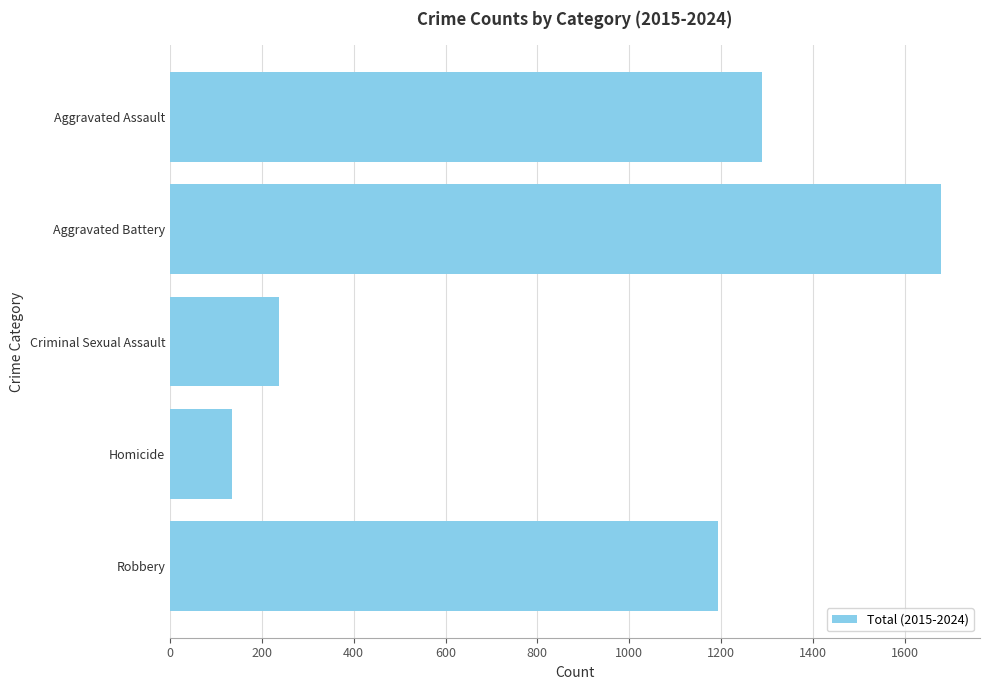

Rank the categories by value from highest to lowest.

Aggravated Battery, Aggravated Assault, Robbery, Criminal Sexual Assault, Homicide